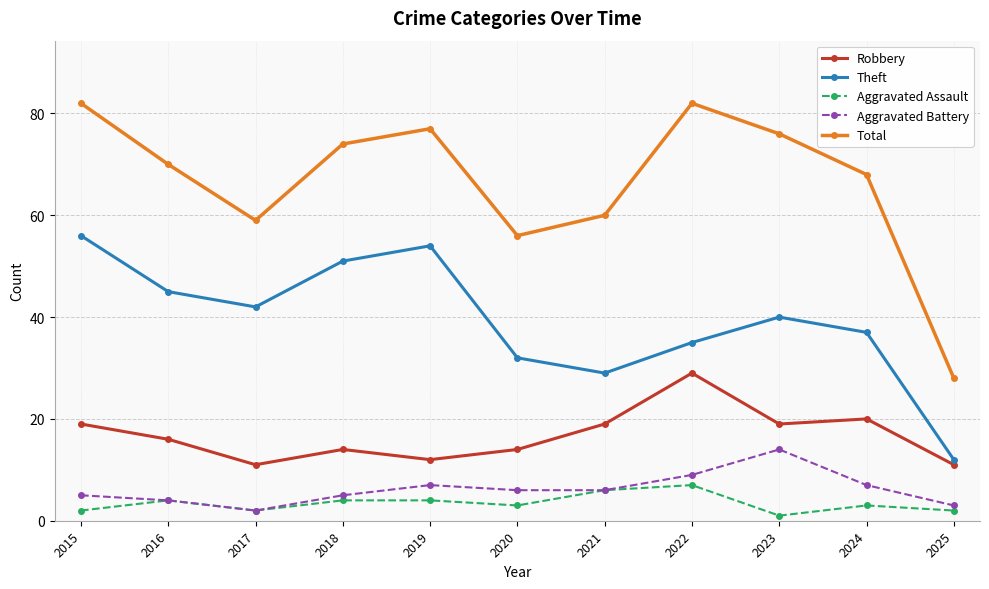

What is the minimum value for Aggravated Battery?

2